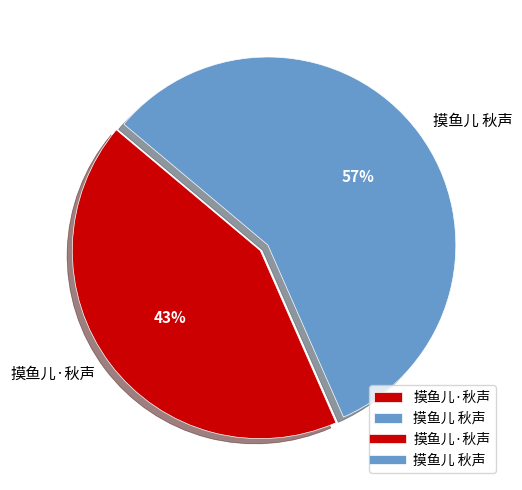

The 摸鱼儿·秋声 slice represents 43% of the pie. True or false?

True